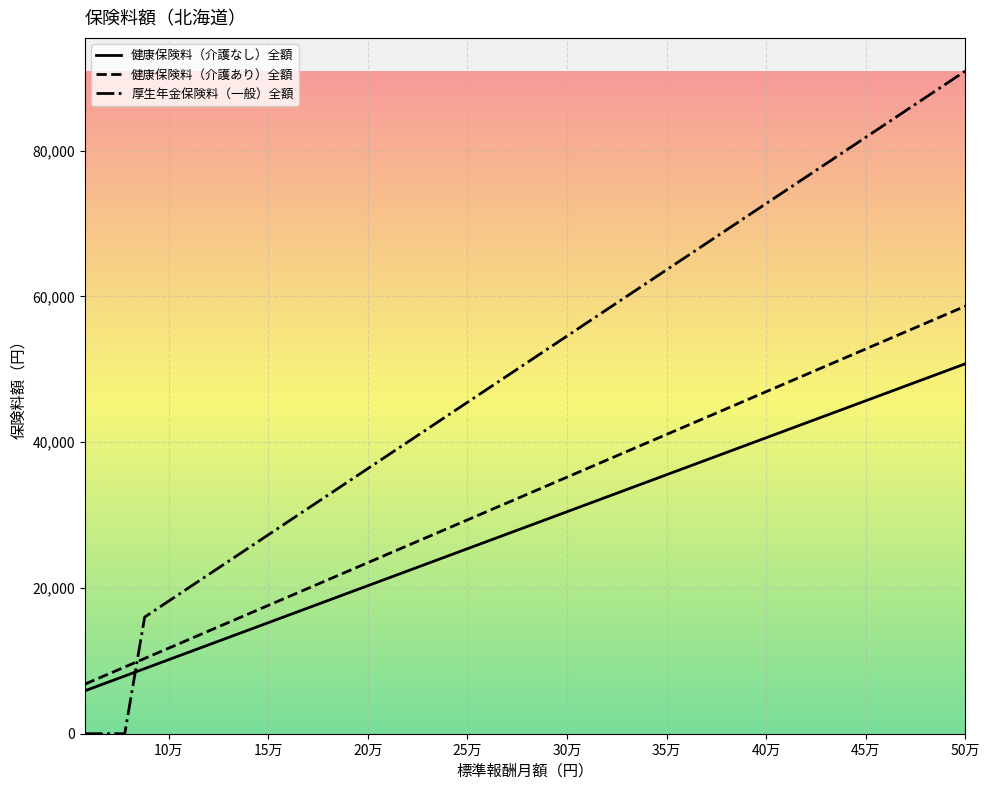

What is the maximum value shown in the chart?

90910.0